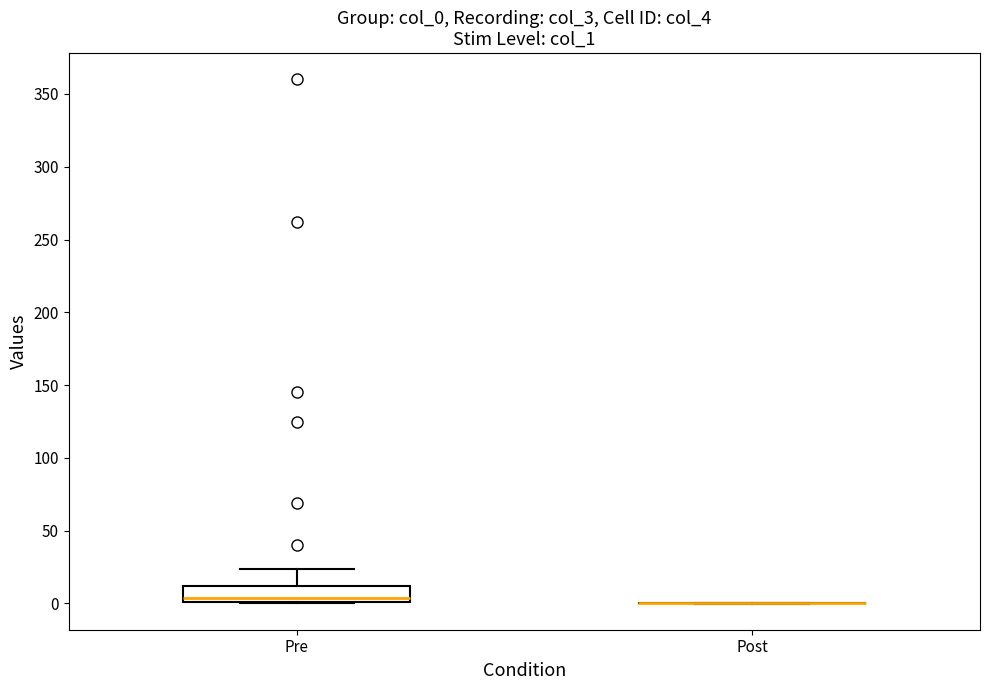

Reading left to right, transcribe this box plot: for each box, give where its median line is, the range the box spans, and where its two whiskers end, as read against the y-axis. The values are not printed on the chart, so give them approximately, as read against the axis.

Pre: median 5, box 0 to 10, whiskers 0 to 25
Post: box collapsed to a line at 0, whiskers 0 to 0